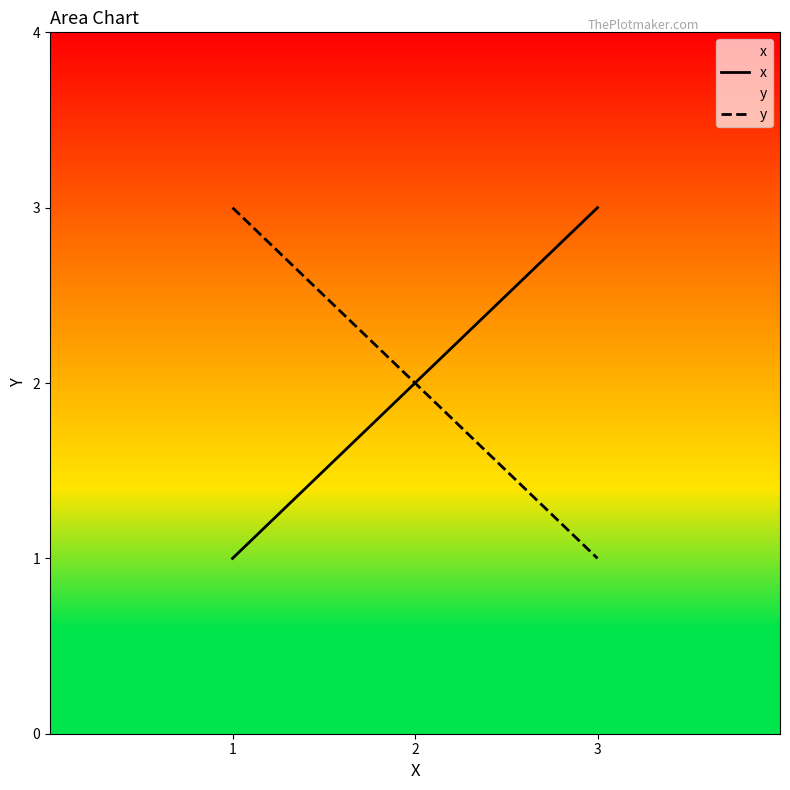

What is the total value across all series at 2?

4